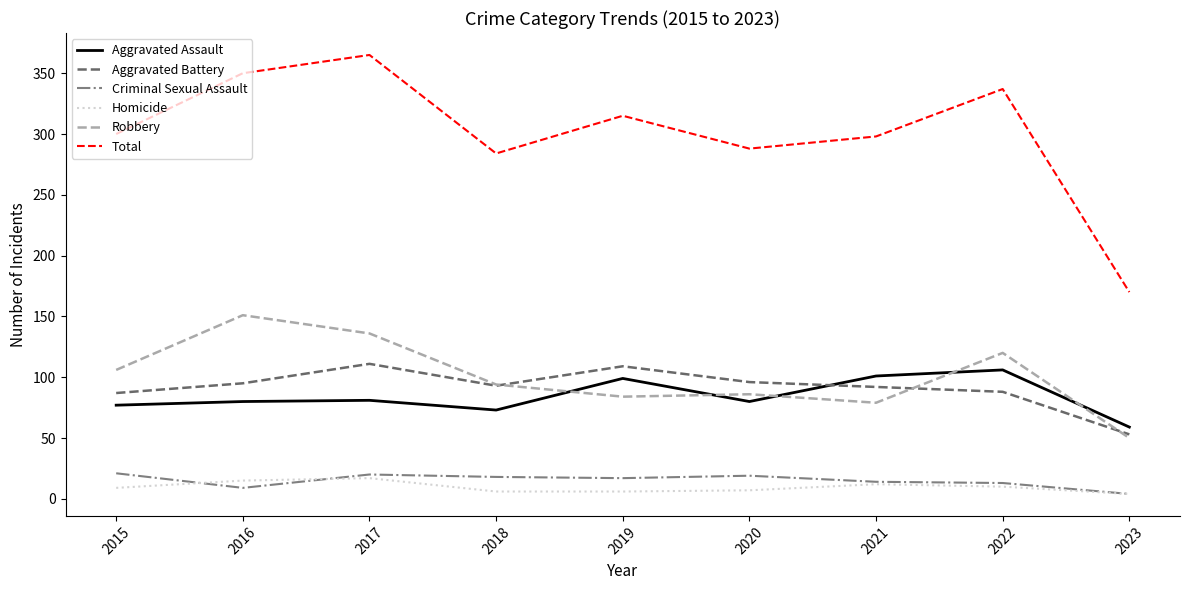

Between 2017 and 2020, which series saw the biggest shift?

Total